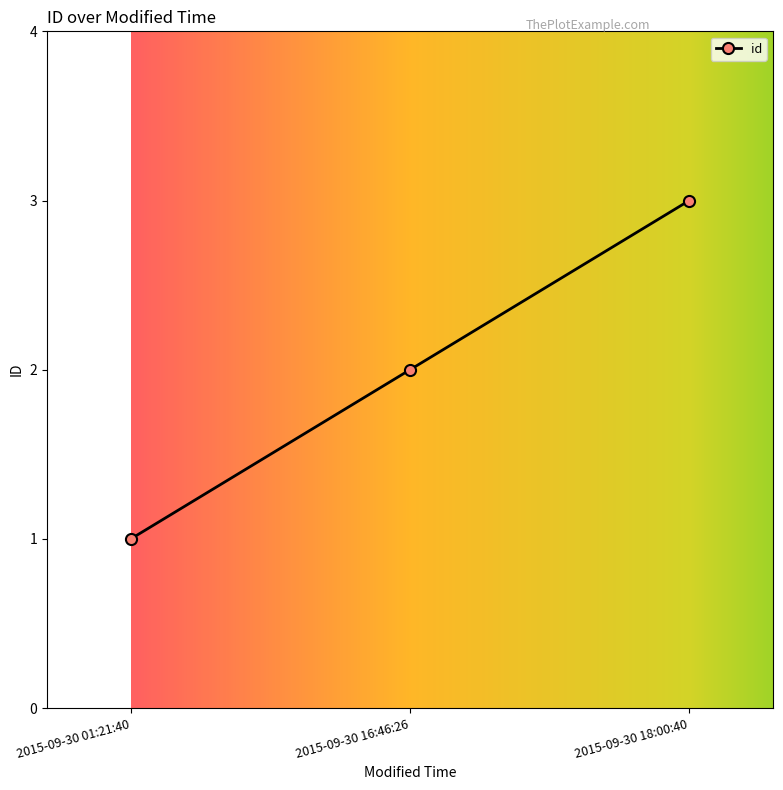

What is the maximum value shown in the chart?

3